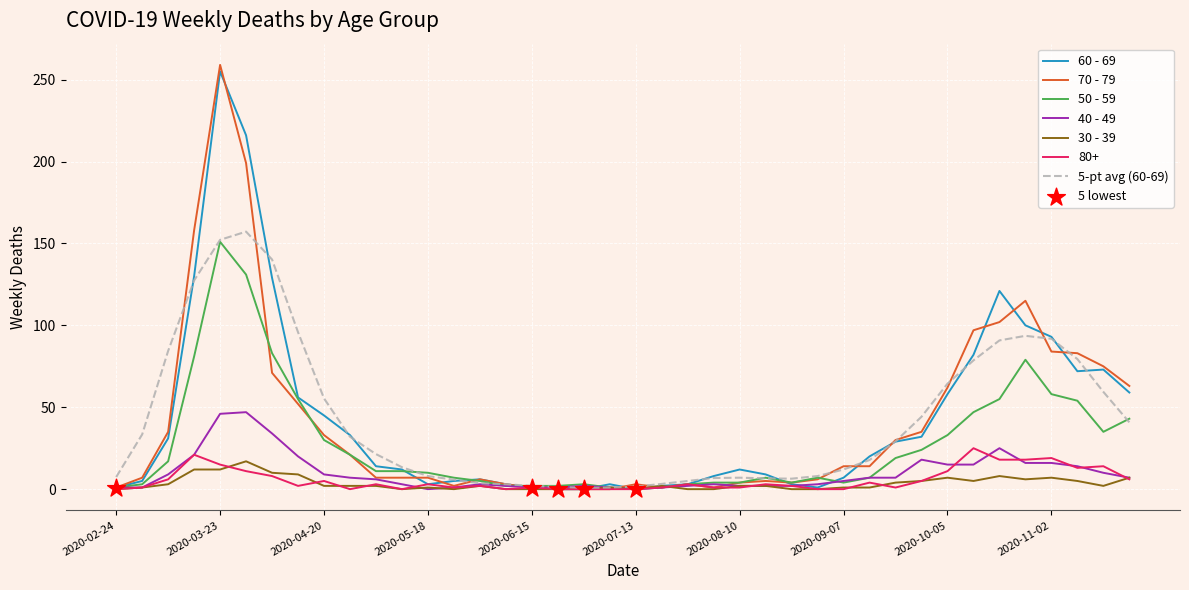

What is the greatest value displayed?

259.0